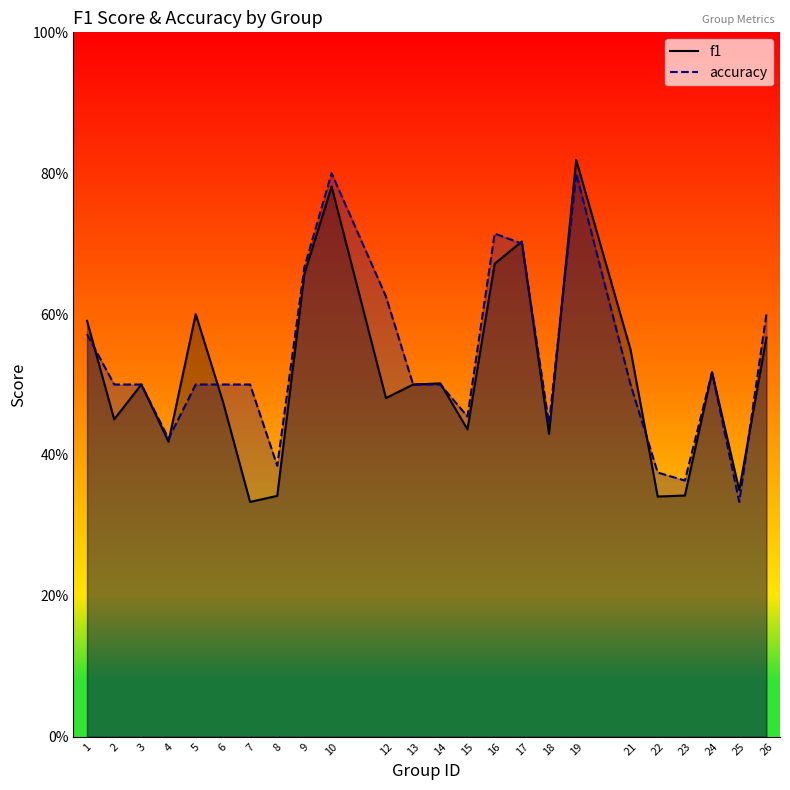

Rank the series by their maximum value, from lowest to highest.

accuracy, f1